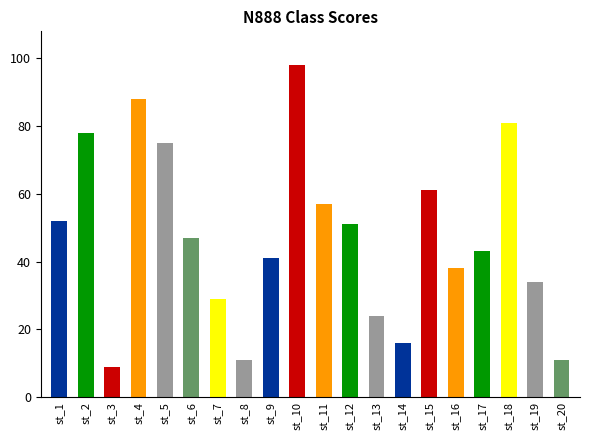

The value at st_20 is 11. True or false?

True